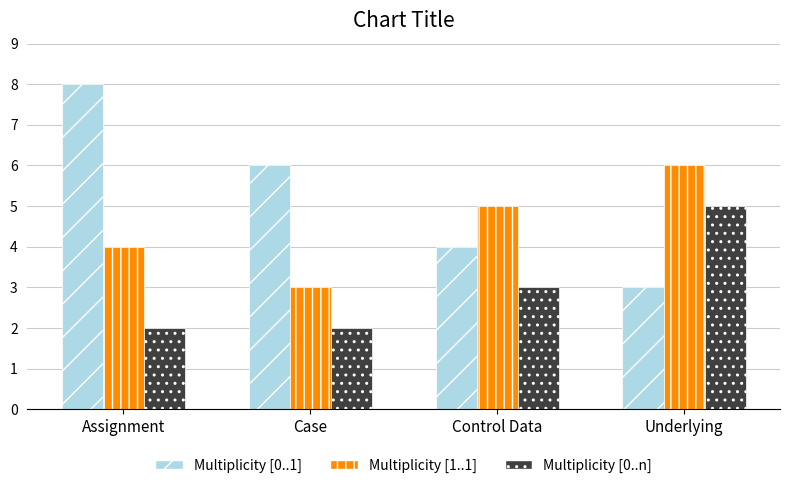

Reading left to right, what are all the values shown in this chart?

Multiplicity [0..1]: 8	6	4	3
Multiplicity [1..1]: 4	3	5	6
Multiplicity [0..n]: 2	2	3	5